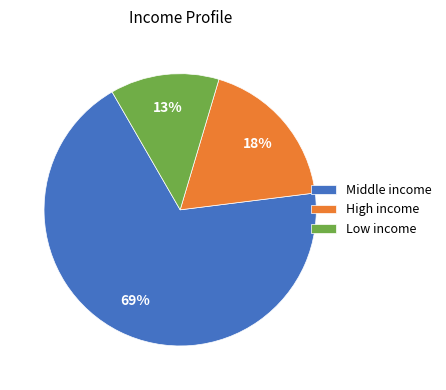

Does any single category account for the majority?

Yes